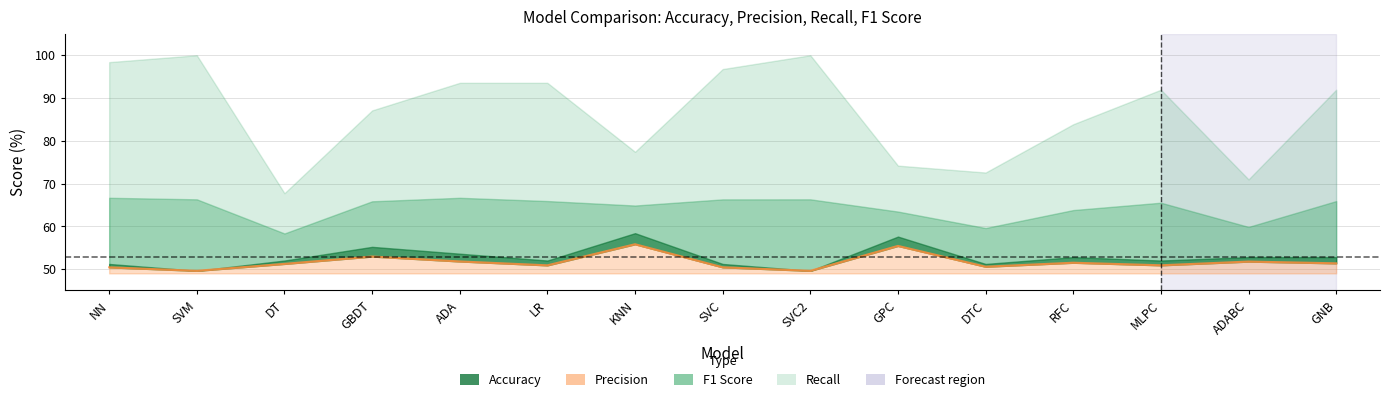

Reading left to right, what are all the values shown in this chart?

Accuracy: NN=51.2	SVM=49.6	DT=52.0	GBDT=55.2	ADA=53.6	LR=52.0	KNN=58.4	SVC=51.2	SVC2=49.6	GPC=57.6	DTC=51.2	RFC=52.8	MLPC=52.0	ADABC=52.8	GNB=52.8
Precision: NN=50.4	SVM=49.6	DT=51.2	GBDT=52.9	ADA=51.8	LR=50.9	KNN=55.8	SVC=50.4	SVC2=49.6	GPC=55.4	DTC=50.6	RFC=51.5	MLPC=50.9	ADABC=51.8	GNB=51.4
Recall: NN=98.4	SVM=100.0	DT=67.7	GBDT=87.1	ADA=93.5	LR=93.5	KNN=77.4	SVC=96.8	SVC2=100.0	GPC=74.2	DTC=72.6	RFC=83.9	MLPC=91.9	ADABC=71.0	GNB=91.9
F1 Score: NN=66.7	SVM=66.3	DT=58.3	GBDT=65.8	ADA=66.7	LR=65.9	KNN=64.9	SVC=66.3	SVC2=66.3	GPC=63.5	DTC=59.6	RFC=63.8	MLPC=65.5	ADABC=59.9	GNB=65.9